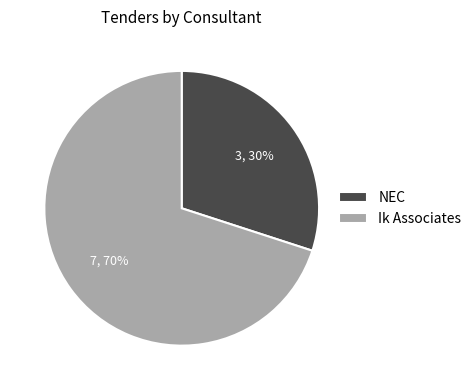

Does NEC represent more than half of the total?

No